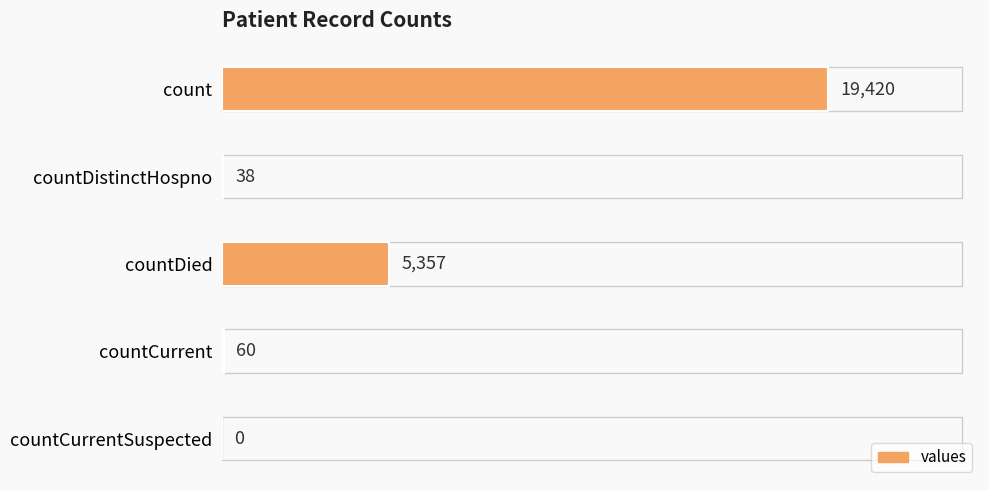

The chart shows a value of 5357 at countDied. True or false?

True